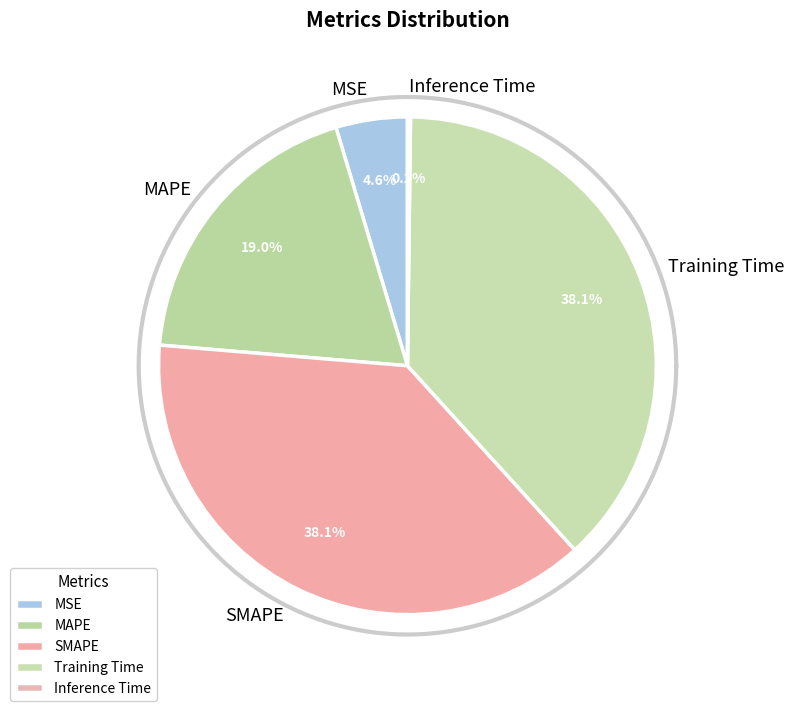

Is it true that Inference Time is 7% of the pie?

False